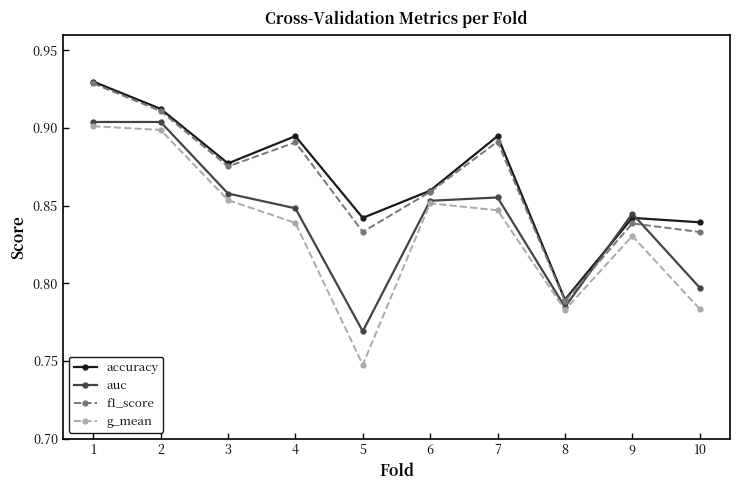

The value of accuracy at 5 is 0.5. True or false?

False